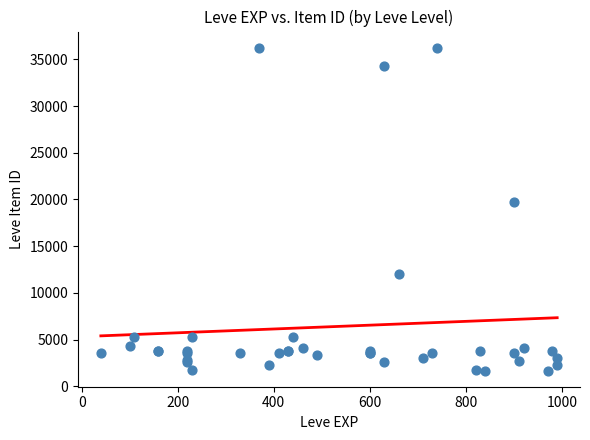

What Y value in the scatter plot is closest to 18967?

19744